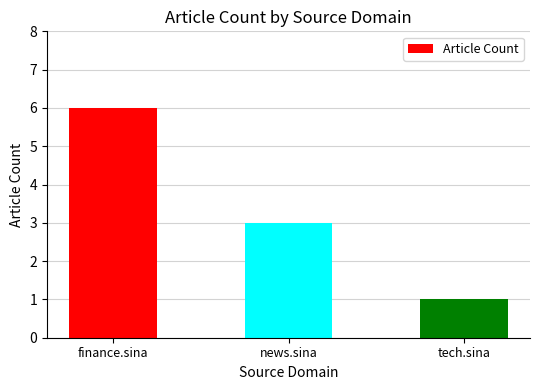

Where is the data nearest to the value 3?

news.sina